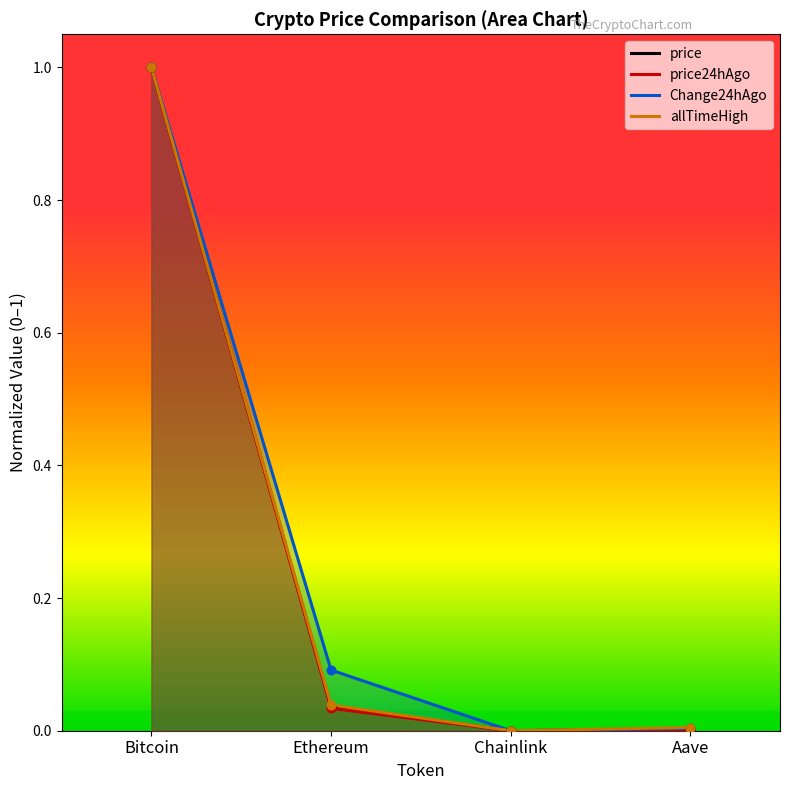

Which series reaches the minimum Y coordinate?

price